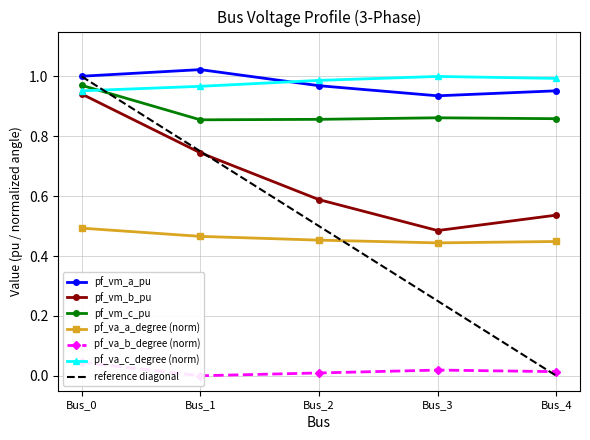

What value does the pf_vm_c_pu series have at Bus_2?

0.9